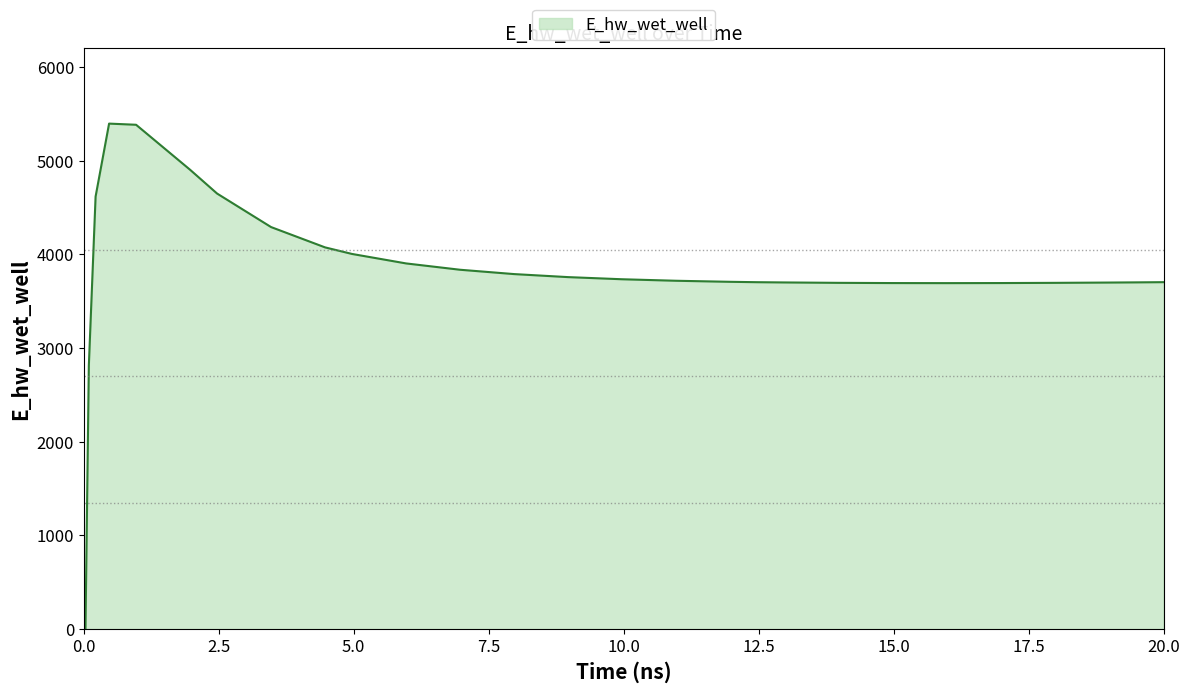

What is the greatest value displayed?

5397.4